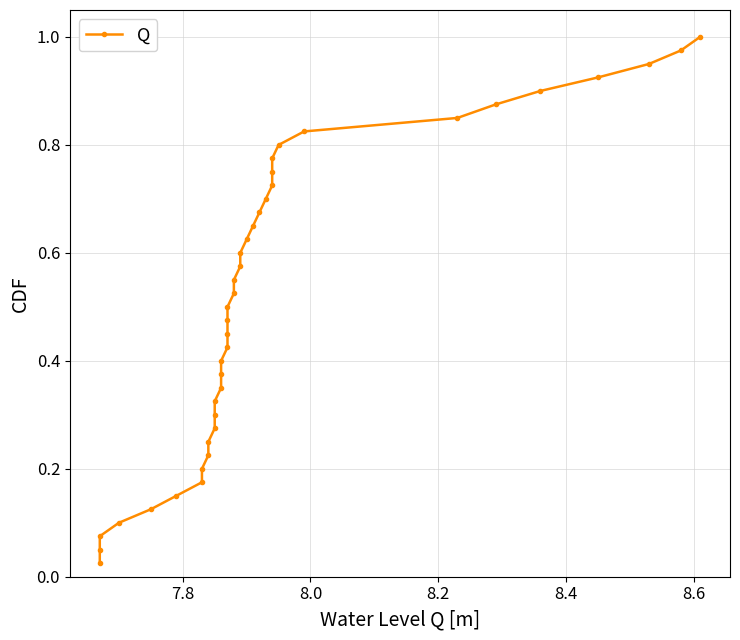

Reading left to right, extract all data points from this chart.

0.0	0.1	0.1	0.1	0.1	0.1	0.2	0.2	0.2	0.2	0.3	0.3	0.3	0.3	0.4	0.4	0.4	0.5	0.5	0.5	0.5	0.6	0.6	0.6	0.6	0.7	0.7	0.7	0.7	0.8	0.8	0.8	0.8	0.8	0.9	0.9	0.9	0.9	1.0	1.0